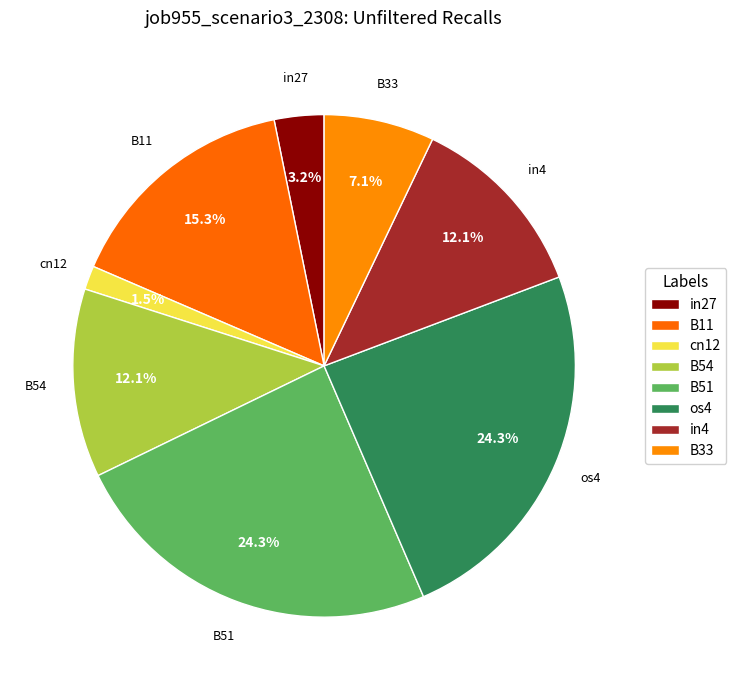

Between os4 and B33, which is larger?

os4